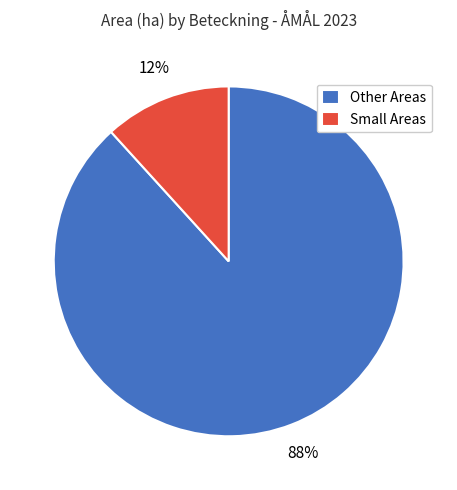

How many segments does this pie chart have?

2